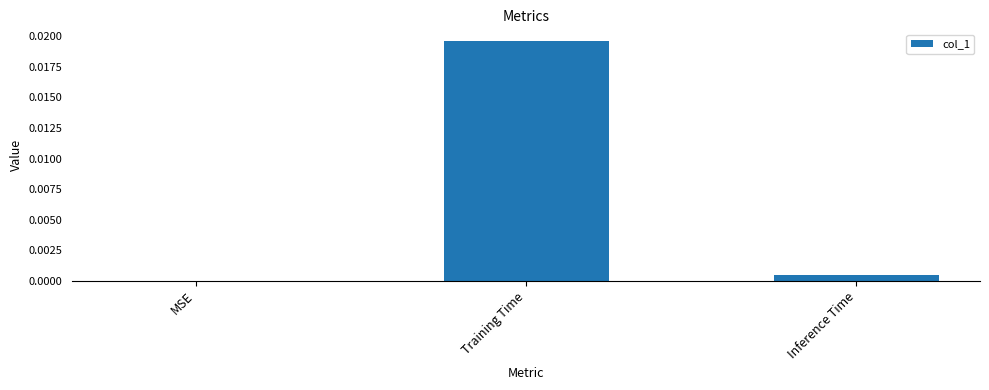

Where is the data nearest to the value 0?

MSE